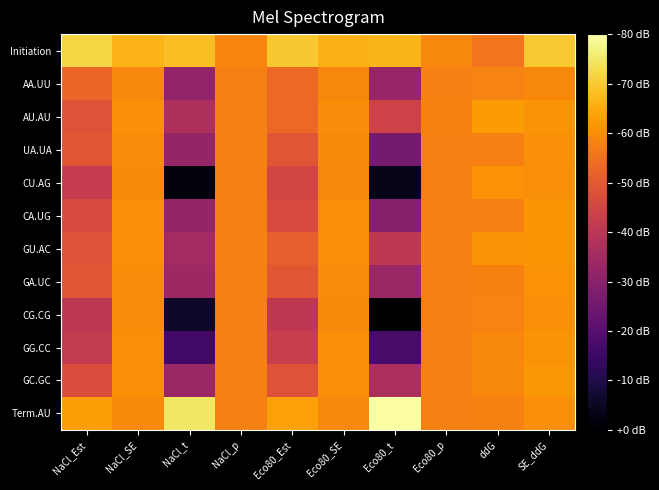

At which category is the sum across all series the highest?

SE_ddG